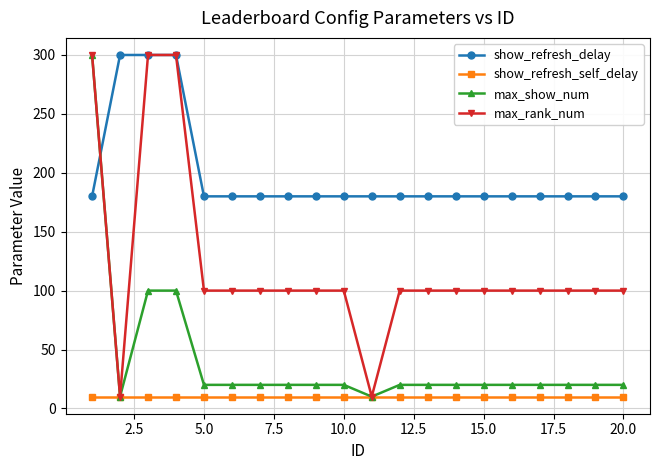

What is the highest value of the show_refresh_delay series?

300